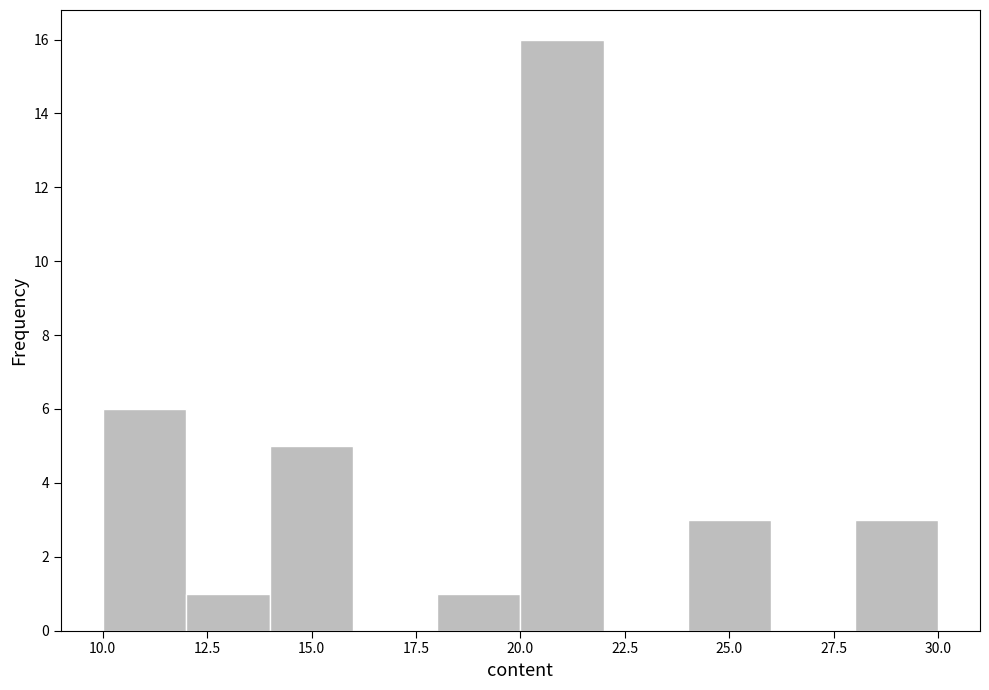

Reading left to right, list every bar in this chart as the range it spans on the x-axis followed by its height. The values are not printed on the chart, so give them approximately, as read against the axis.

10 to 12: 6
12 to 14: 1
14 to 16: 5
16 to 18: 0
18 to 20: 1
20 to 22: 16
22 to 24: 0
24 to 26: 3
26 to 28: 0
28 to 30: 3